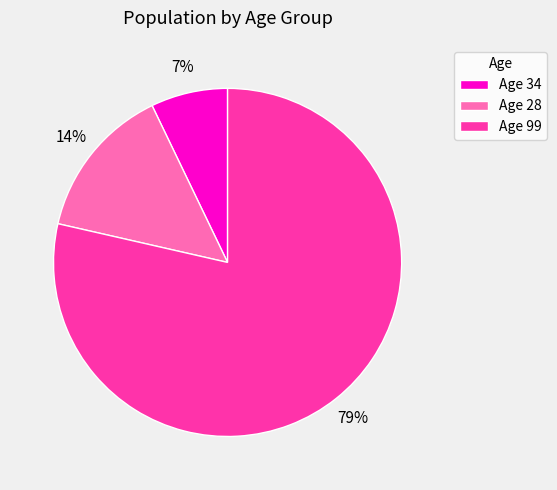

To the nearest percent, what percentage of the pie is Age 34?

7%